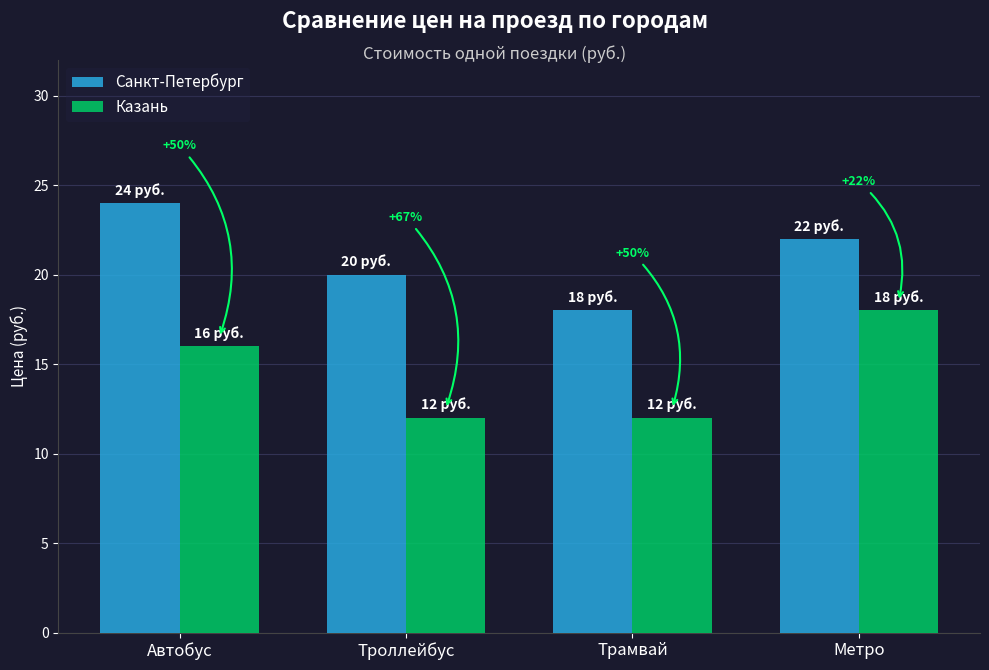

The value of Казань at Трамвай is 5. True or false?

False